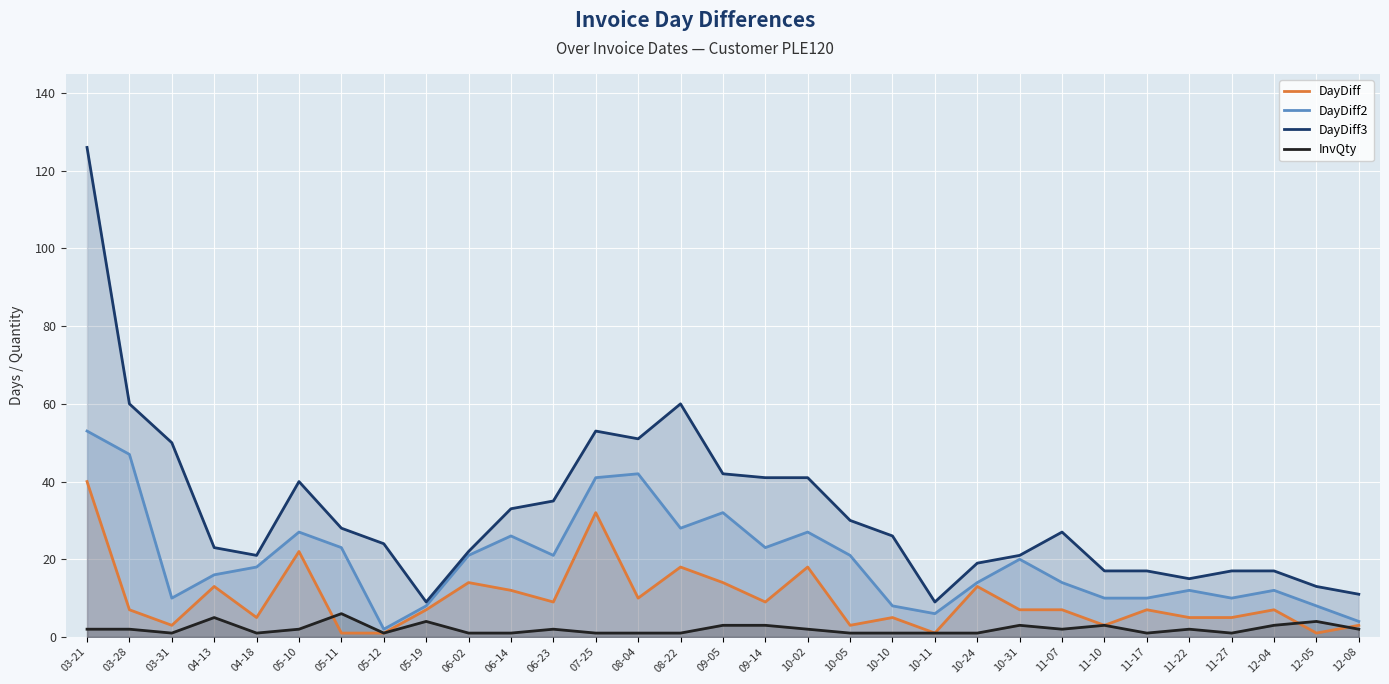

List the series in order of their overall mean, lowest first.

InvQty, DayDiff, DayDiff2, DayDiff3